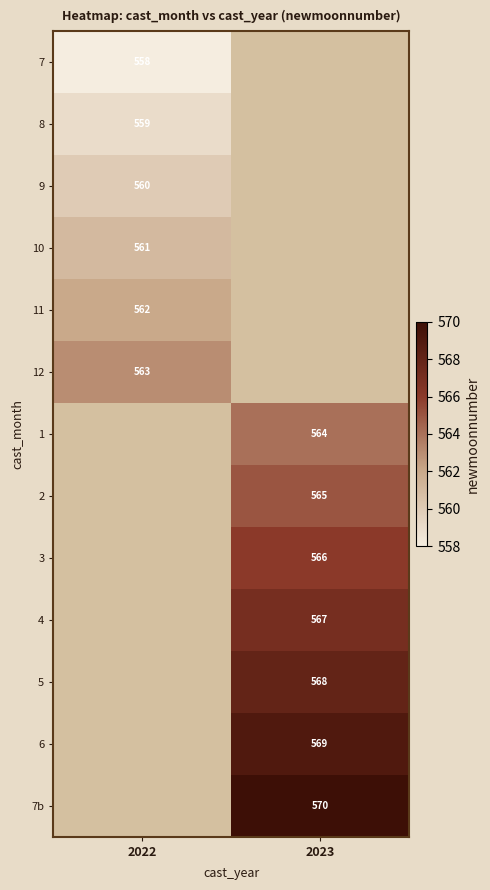

The value of 7b at 2023 is 954.6. True or false?

False